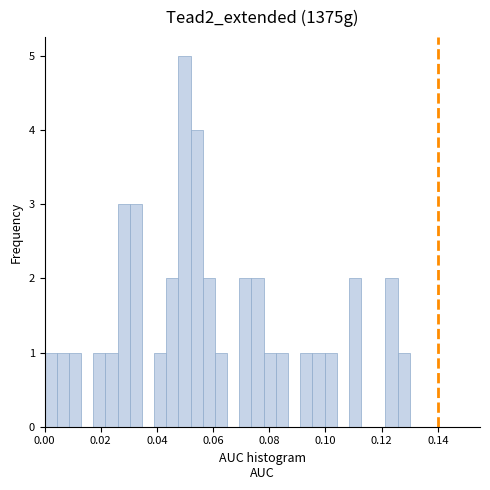

Read against the x-axis, roughly where is the centre of the tallest bar?

0.050